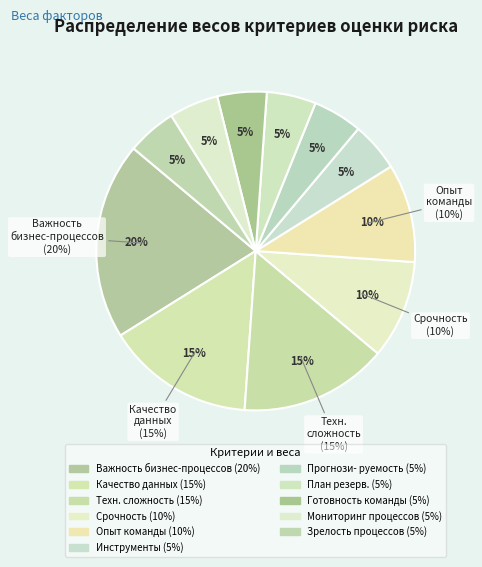

True or false: Зрелость процессов разработки accounts for 5% of the total.

True